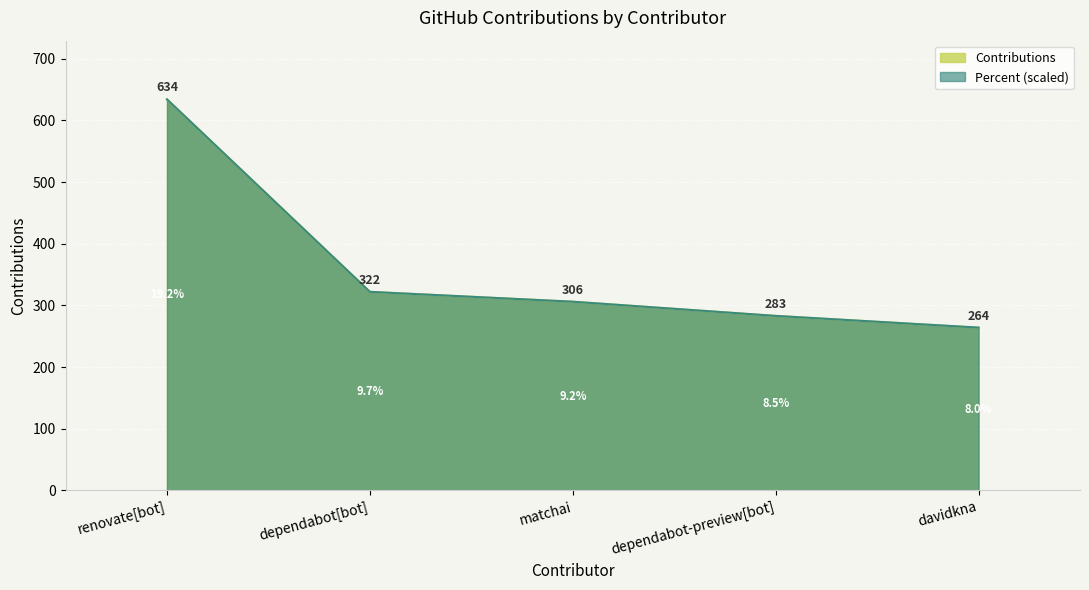

The value of Percent at davidkna is 264.0. True or false?

True